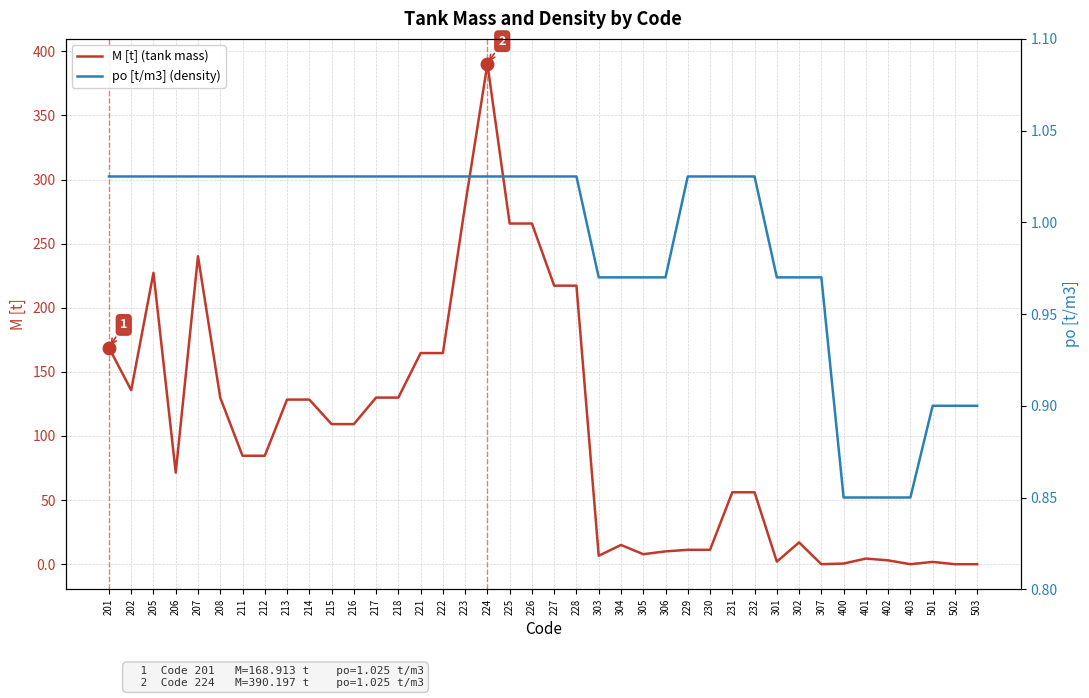

Which series has the largest range (max minus min)?

M [t] (tank mass)